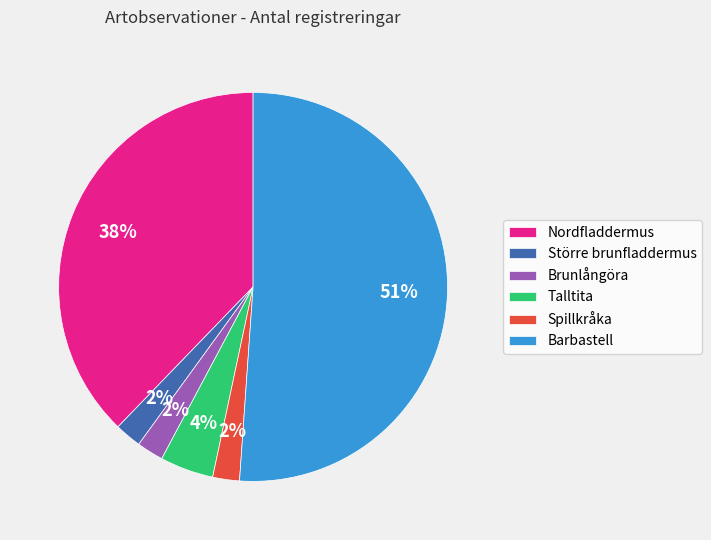

True or false: Brunlångöra accounts for 2% of the total.

True